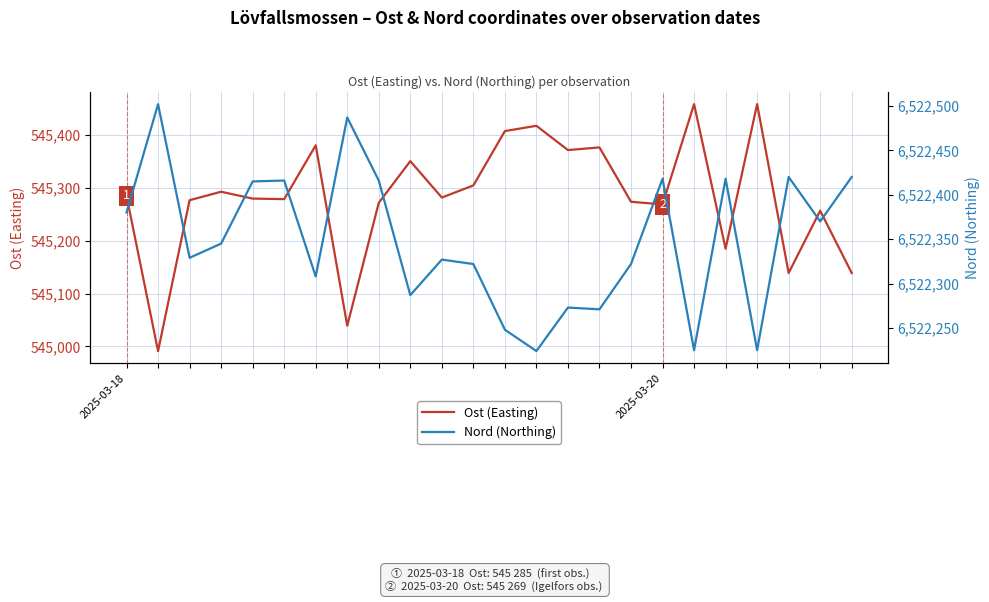

True or false: Nord (Northing) and Ost (Easting) cross at least once.

False